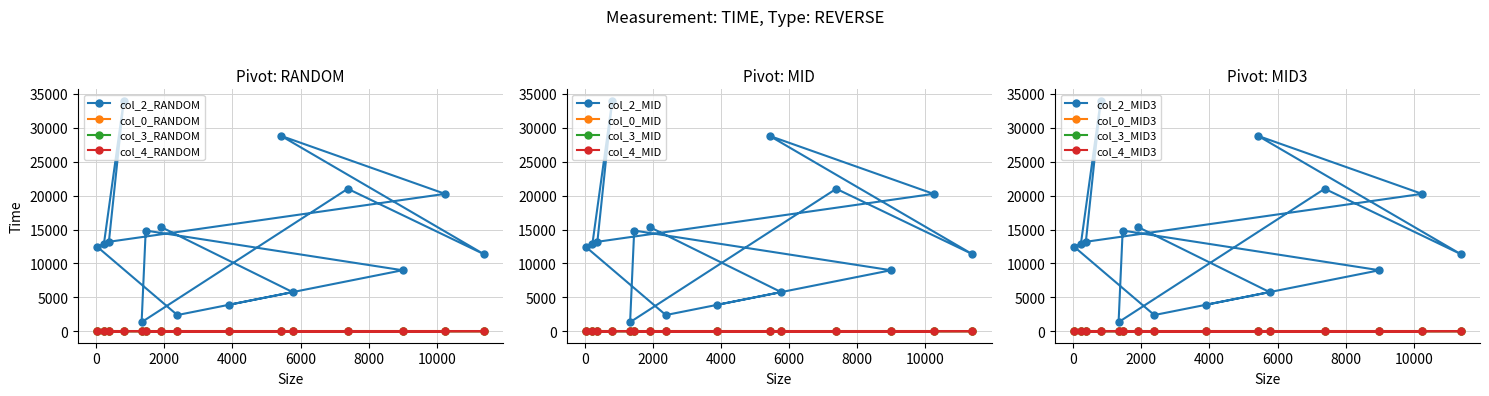

Count the col_4 values in the range 0 to 1.

15